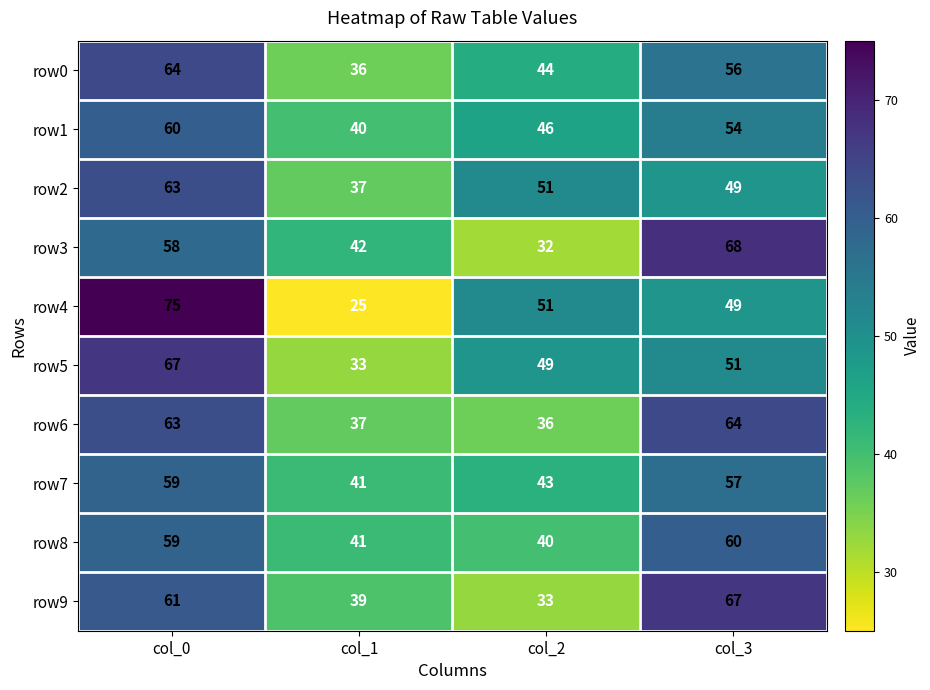

Which series has the largest range (max minus min)?

row4